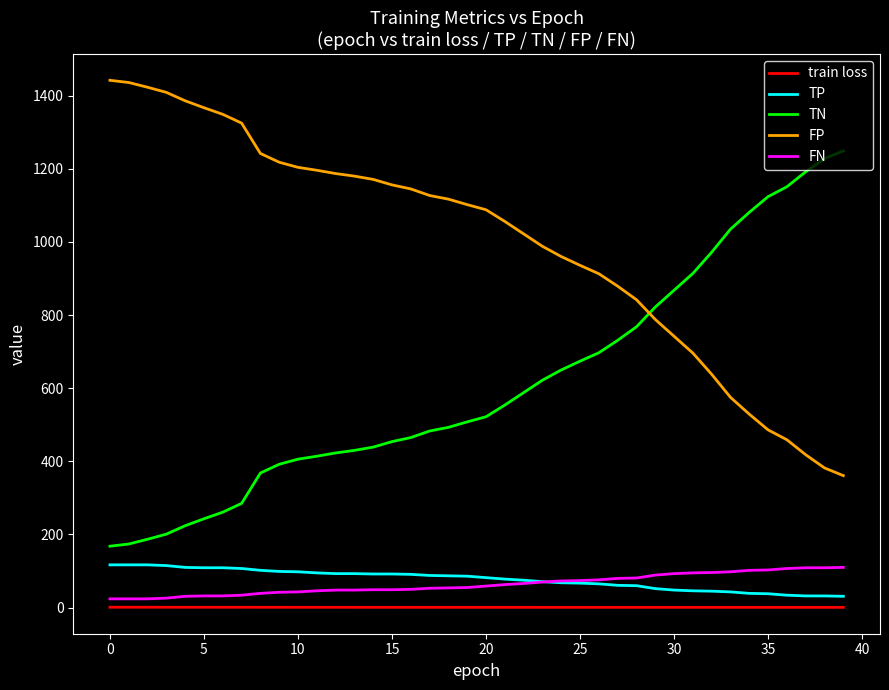

True or false: TN and TP cross at least once.

False